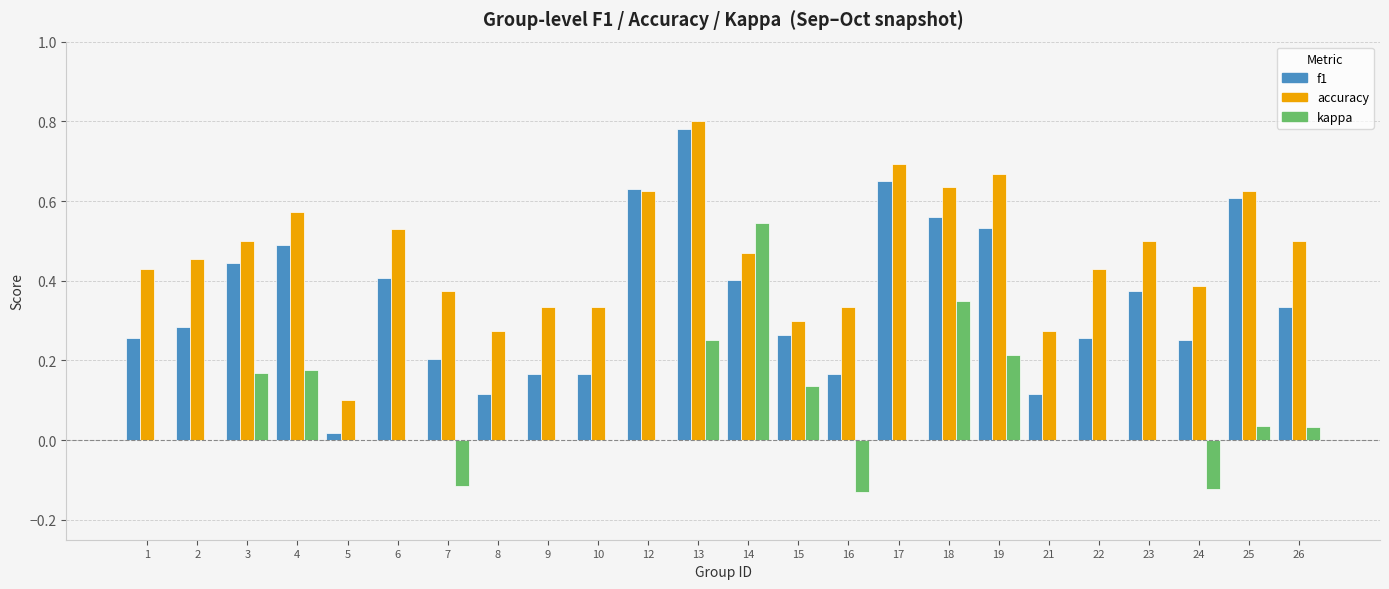

What are all the series names shown in the legend?

f1, accuracy, kappa